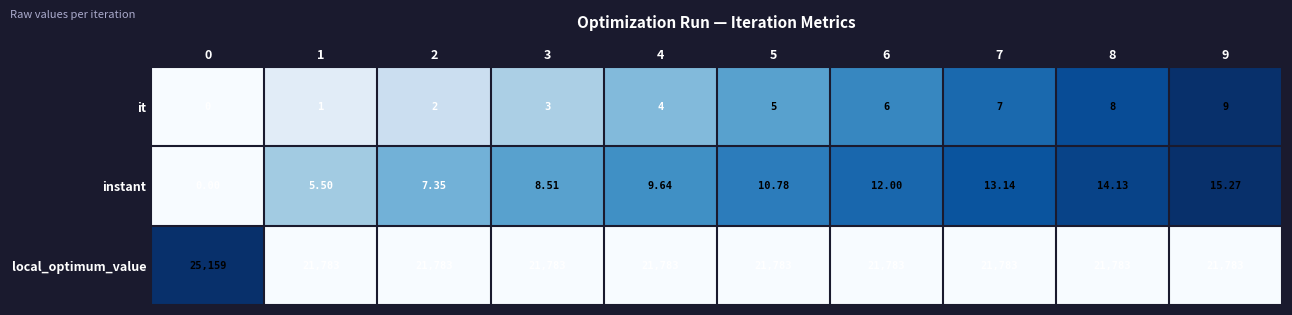

Is the value of local_optimum_value at 1 greater than the value of it at 0?

Yes